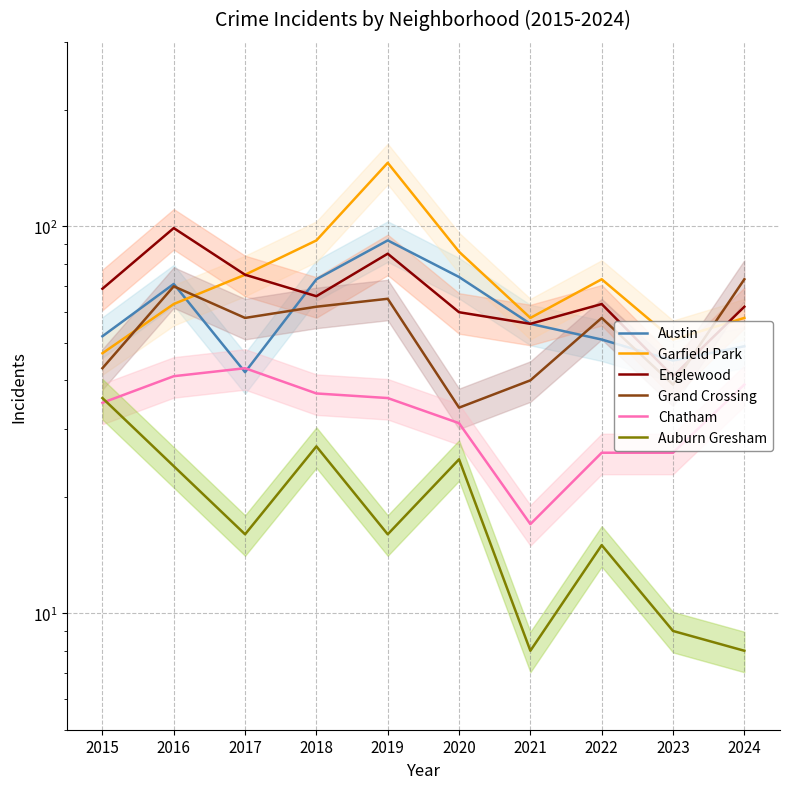

At which category does Auburn Gresham reach its first local peak?

2018